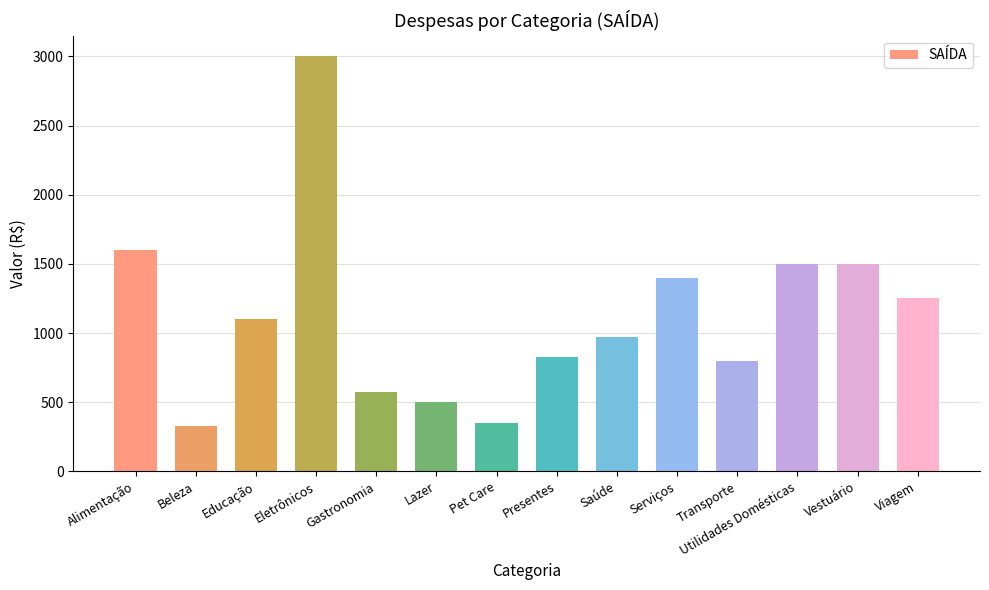

What value does the data have at Pet Care?

350